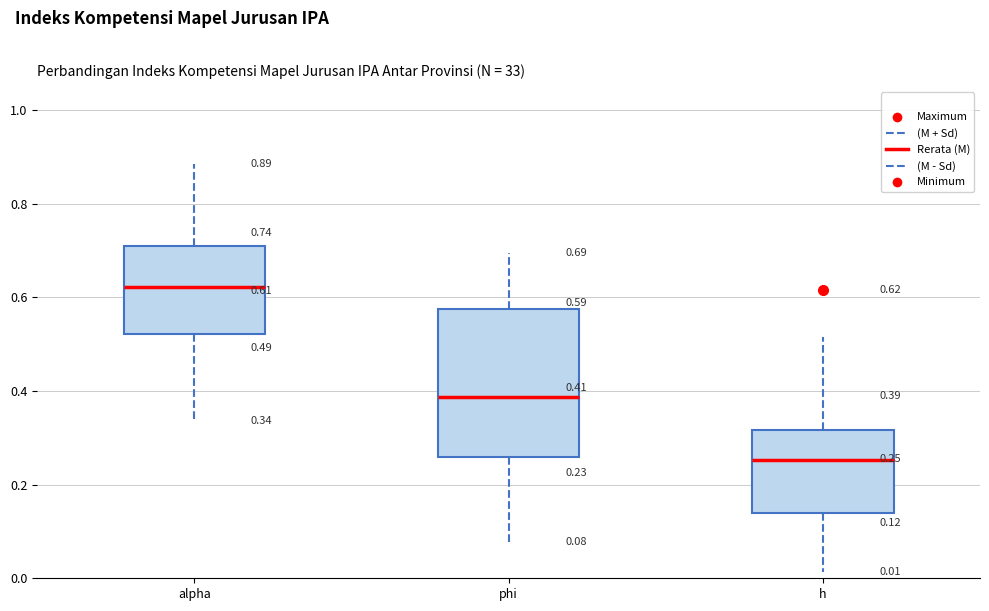

Which box has the lowest median line?

h